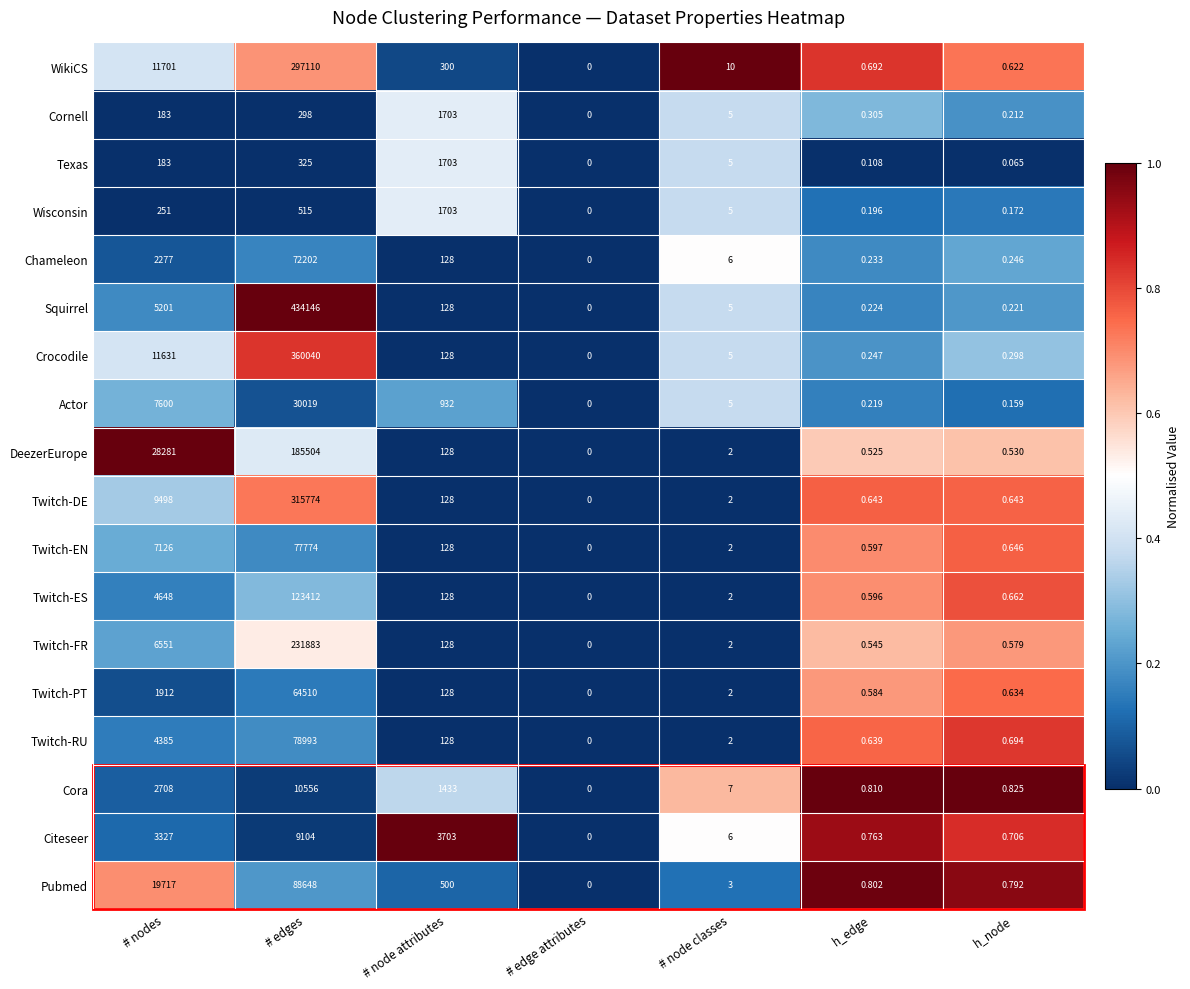

Which series has the largest total across all categories?

Squirrel